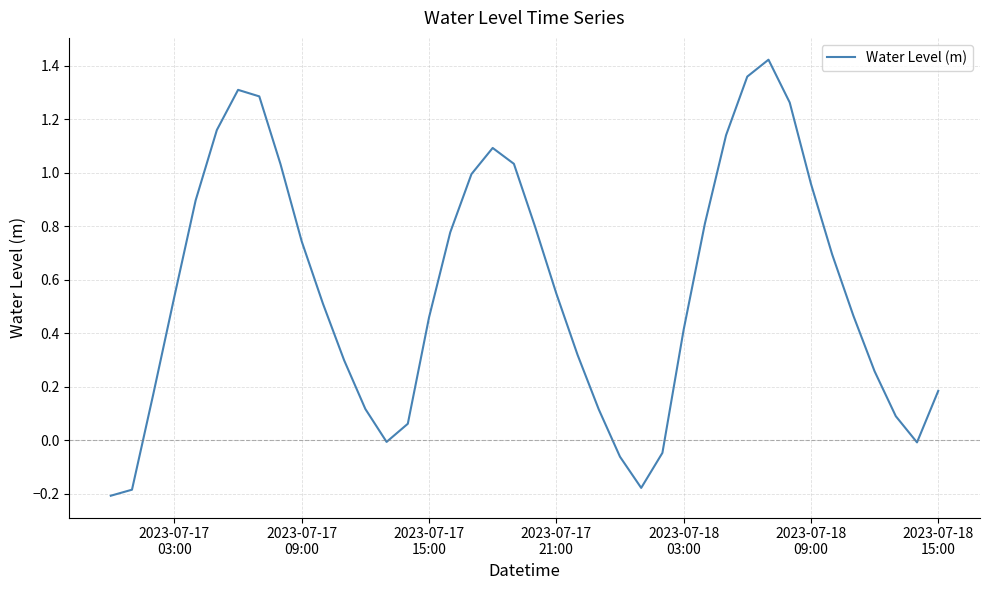

Count the number of categories in the chart.

40